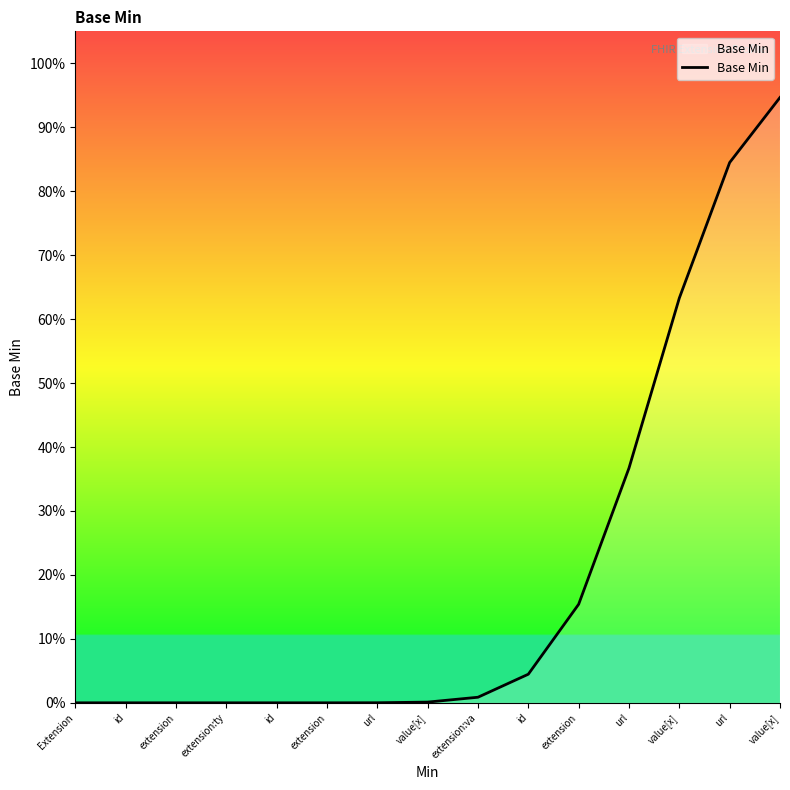

What is the sum of the values at extension:ty and url?

0.4